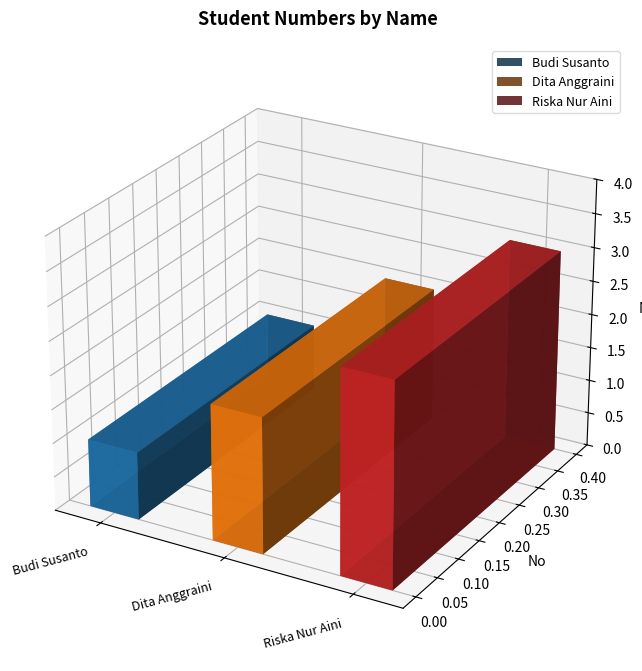

The chart shows a value of 3 at Riska Nur Aini. True or false?

True